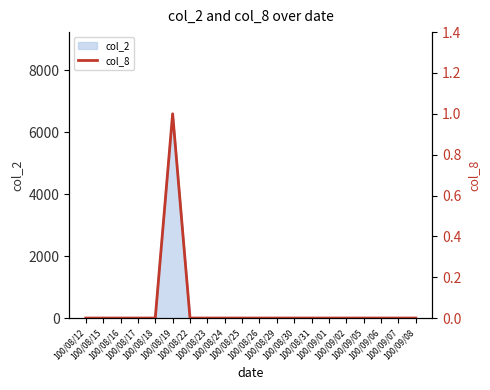

What is the label of the 7th point from the right?

100/08/31